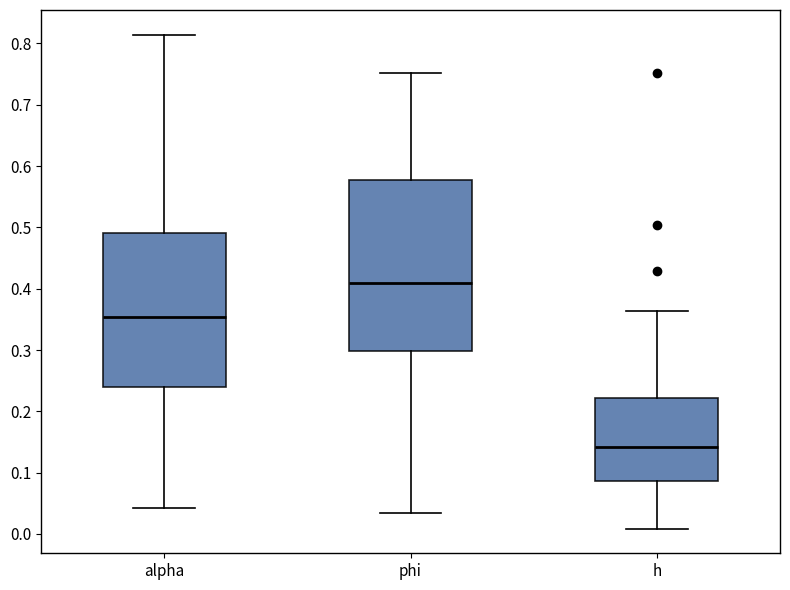

Comparing the boxes themselves (not the whiskers), which one is the tallest?

phi